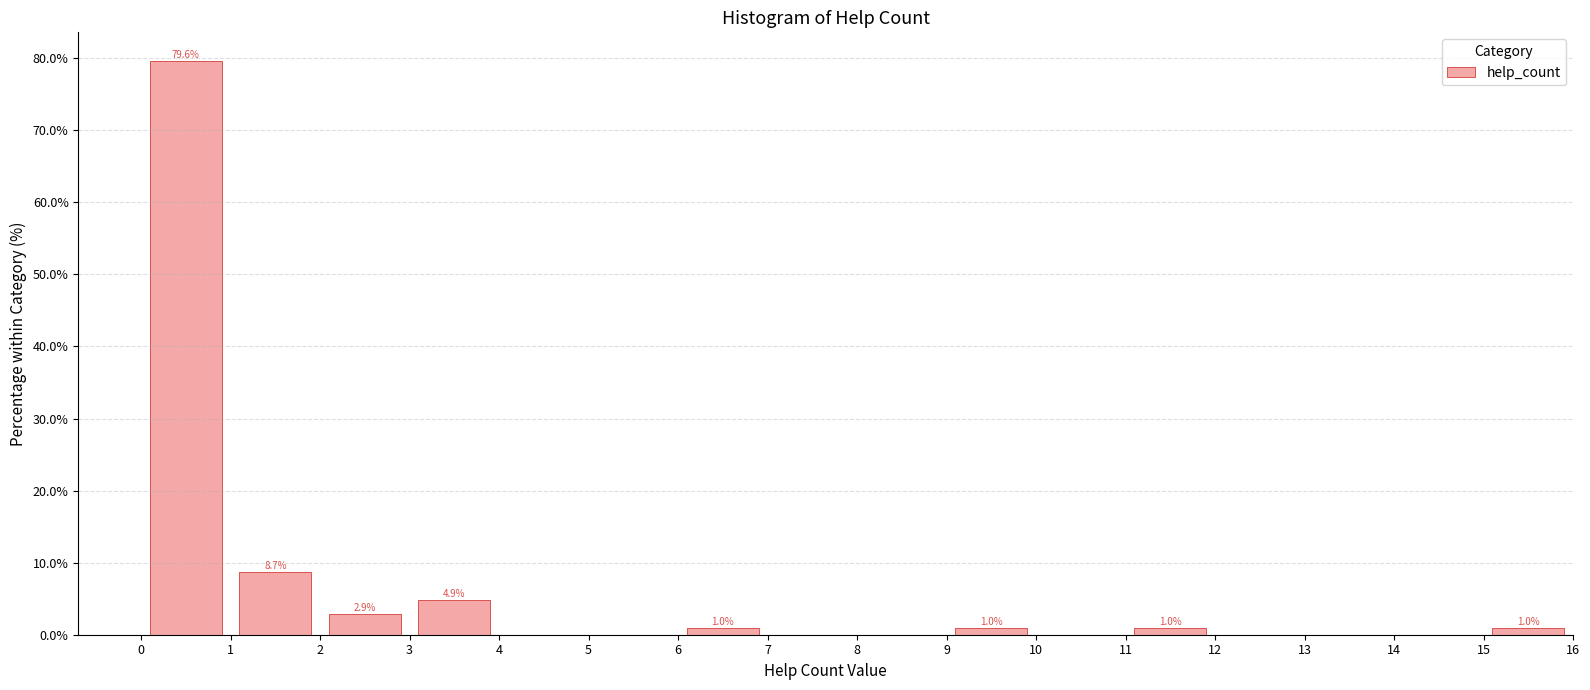

Which range on the x-axis has the tallest bar?

0 to 1